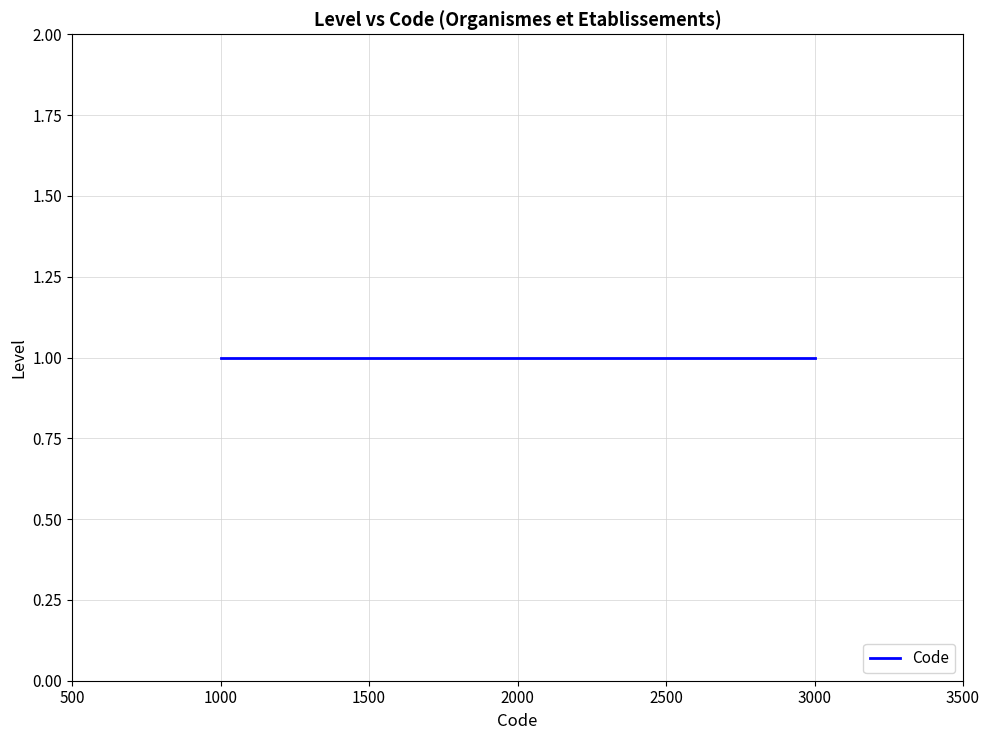

At which label is the value closest to 2000?

1